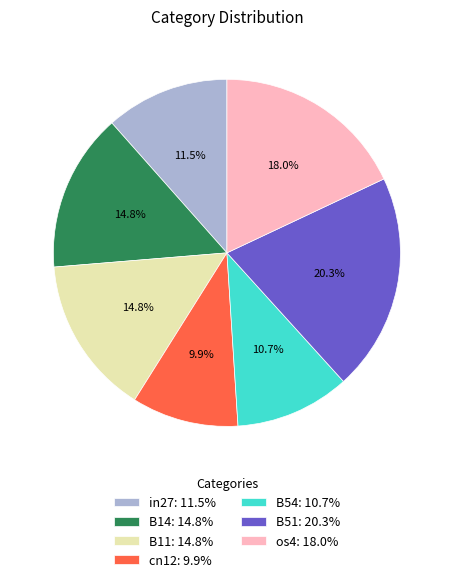

What percentage is the B51 slice, to the nearest percent?

20%